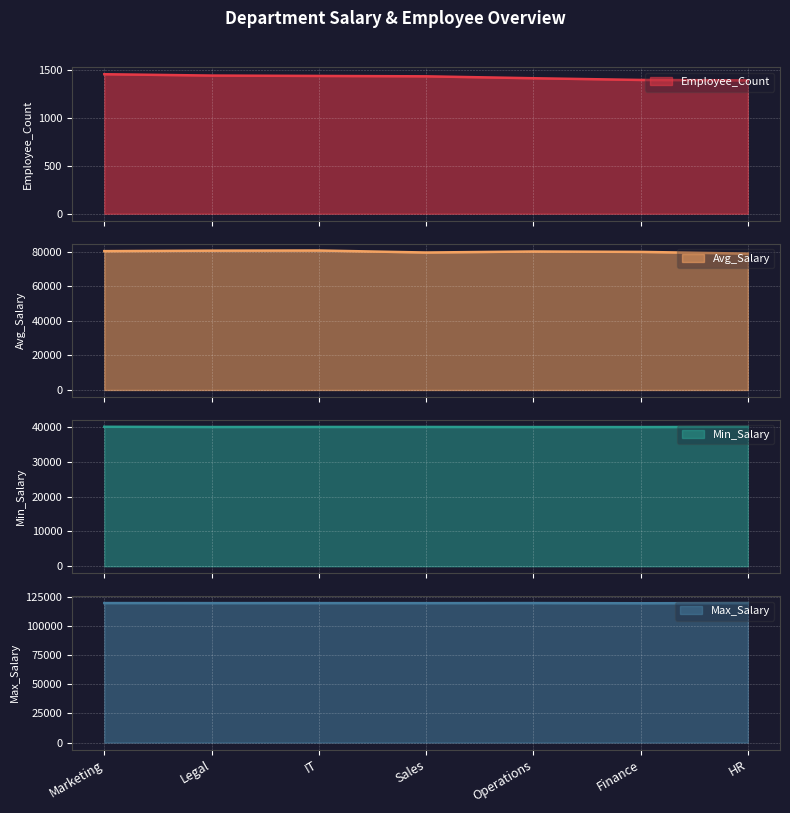

Is it true that Employee_Count equals 1460.0 at Marketing?

True